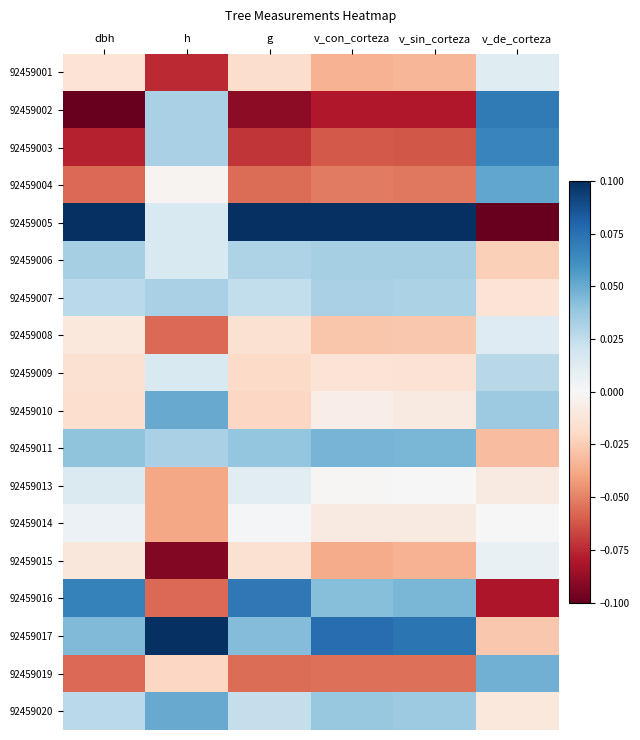

At how many categories does at least one series exceed 0?

6